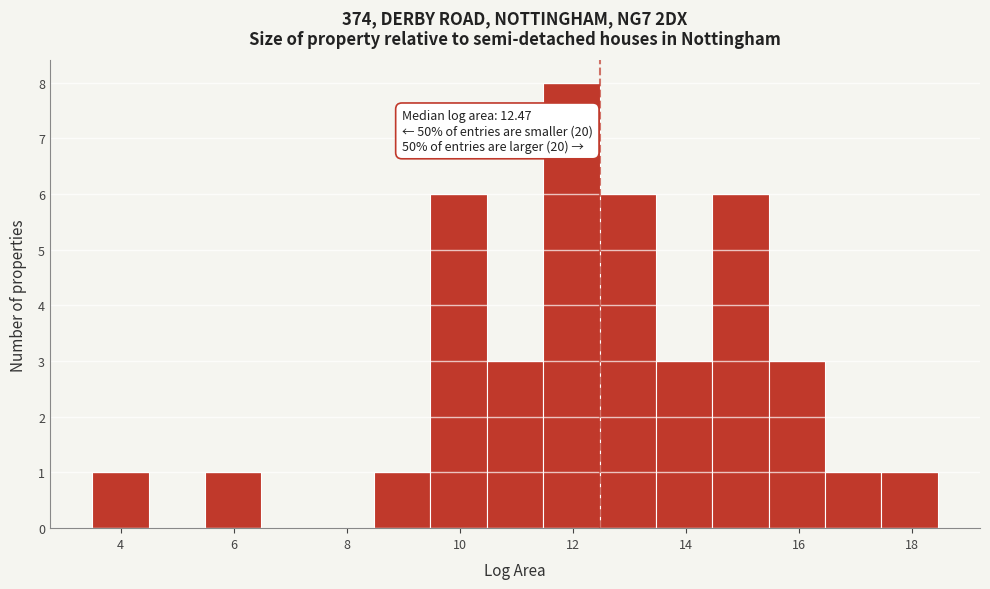

Over which range of the x-axis is the bar tallest?

11.4 to 12.4